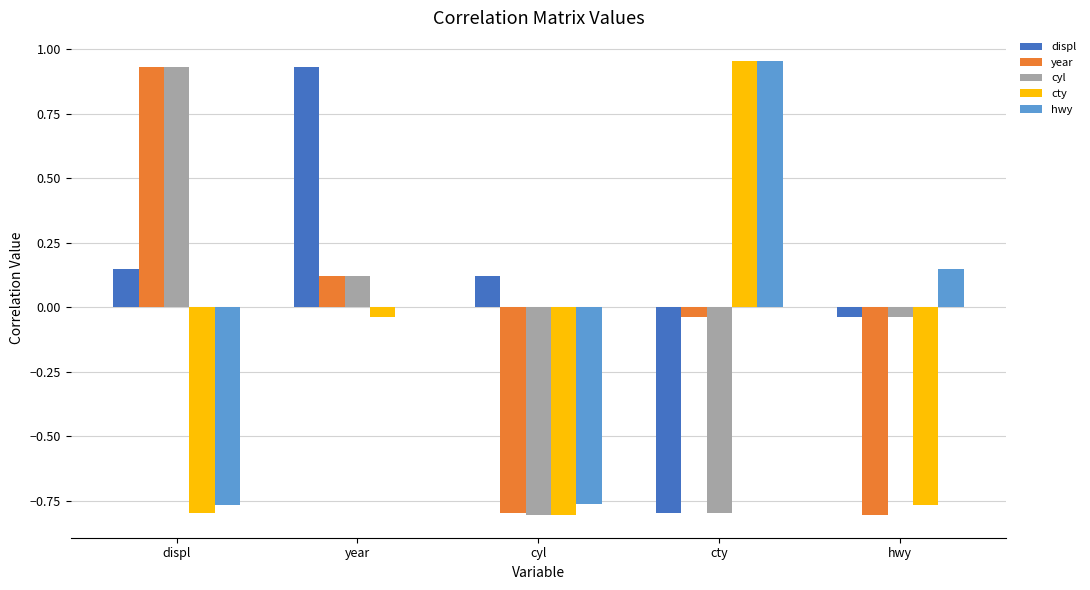

How many data points in displ are above 0?

3